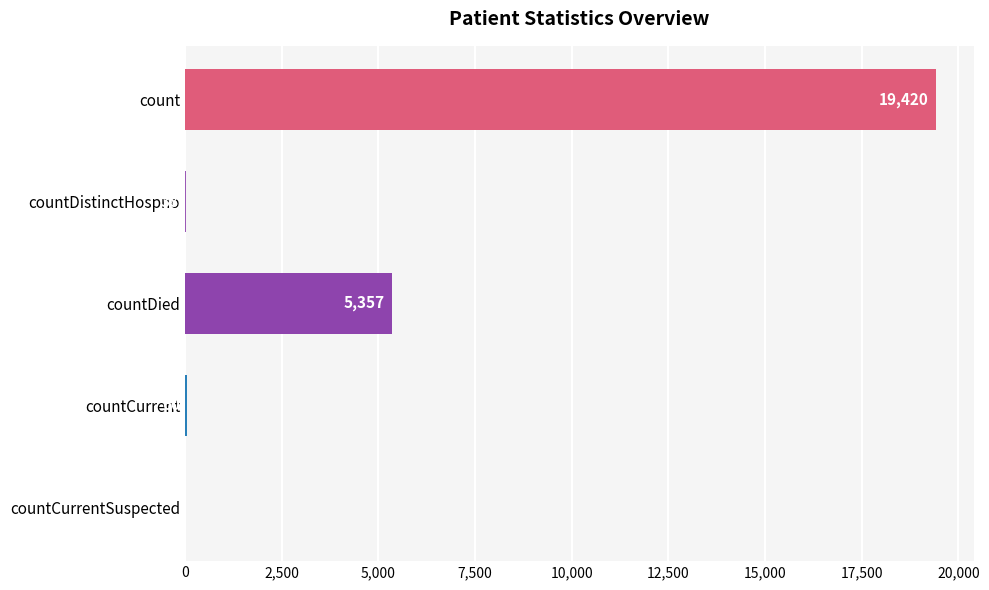

True or false: the data shows 8795 at countDied.

False